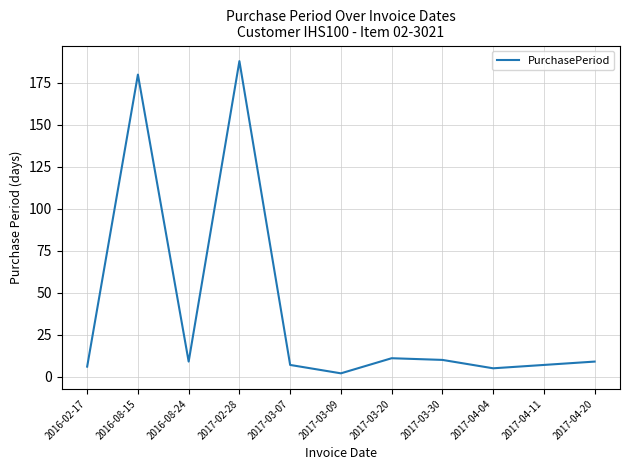

Which has a higher value, 2016-08-15 or 2017-04-20?

2016-08-15